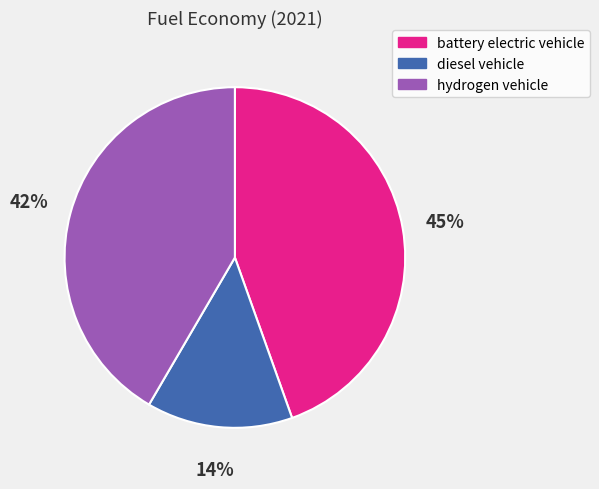

Count the number of slices in the pie.

3